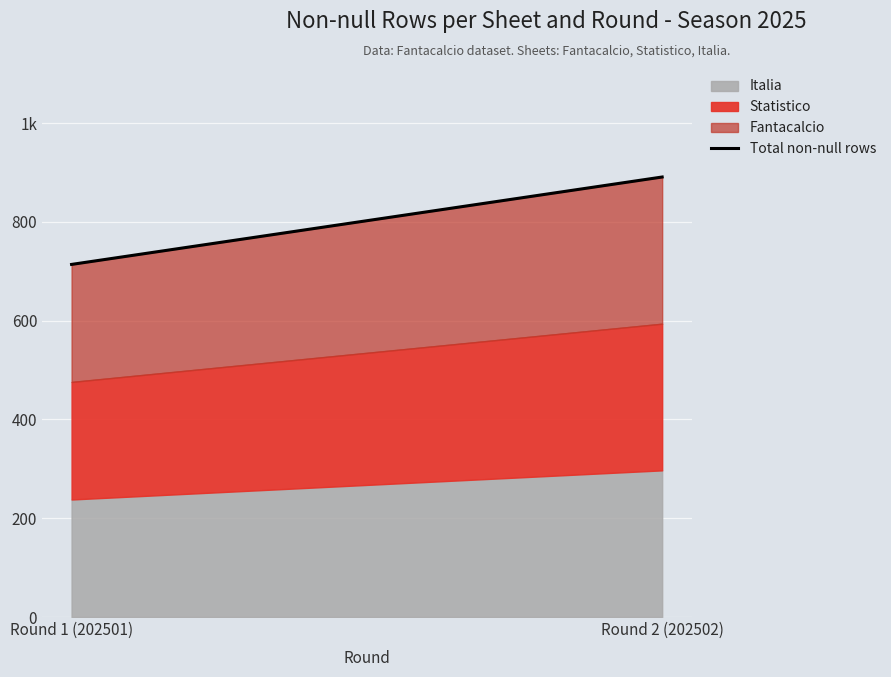

The value at Round 1 (202501) is 1174. True or false?

False